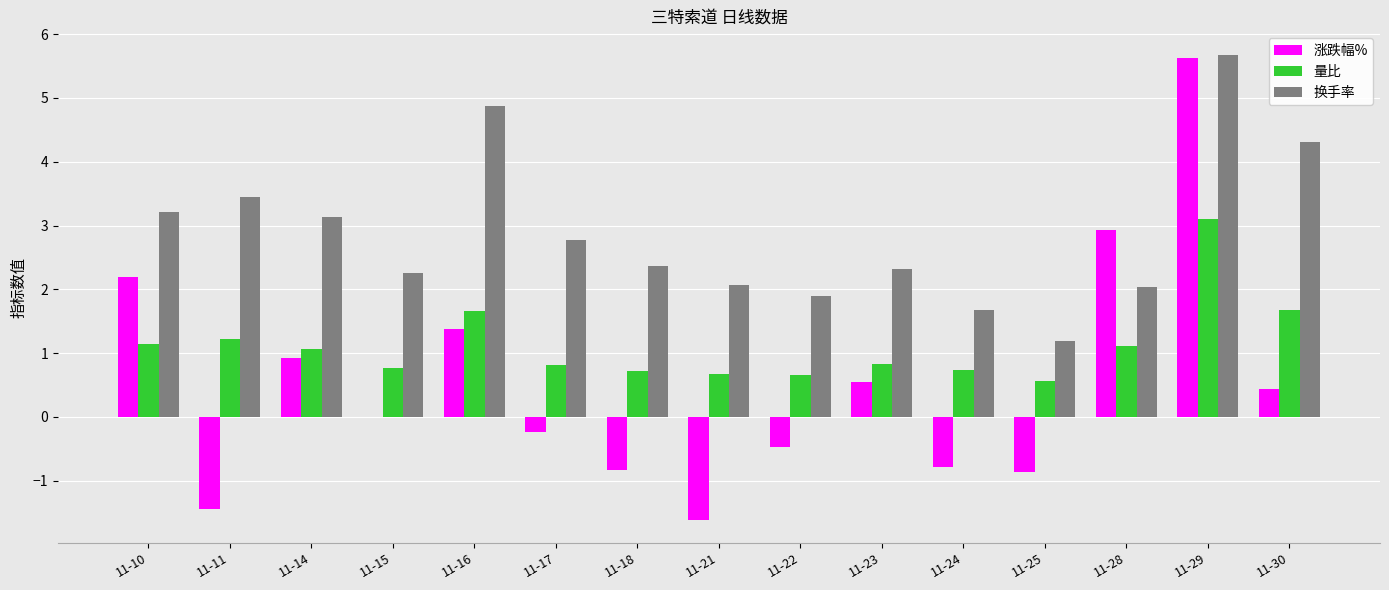

What is the sum of the 换手率 values at 11-16 and 11-29?

10.6